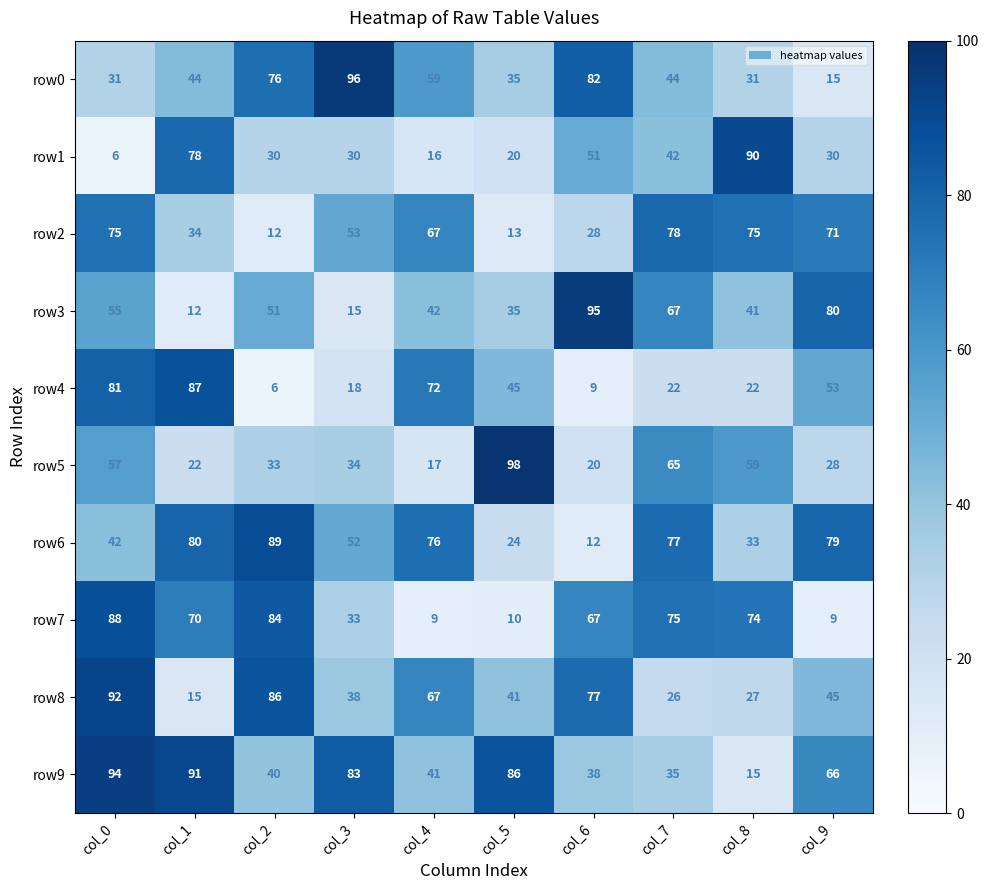

How many data points in row2 are less than 67?

5